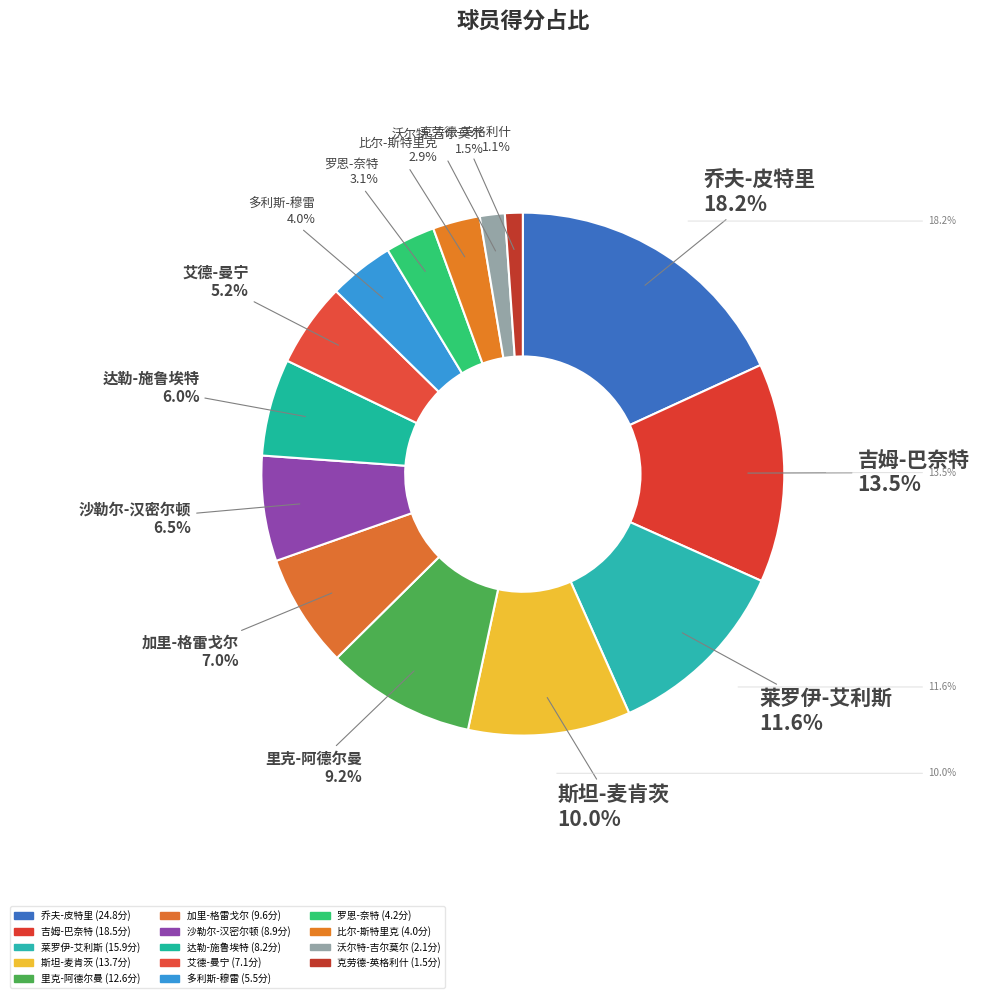

To the nearest percent, what percentage of the pie is 罗恩-奈特?

3%